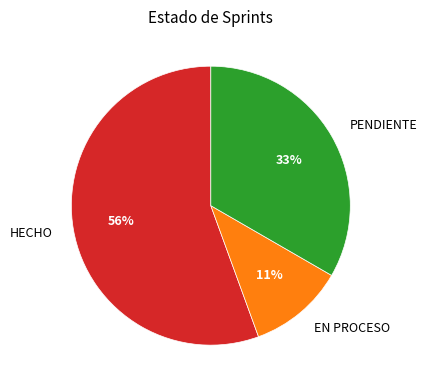

Which has a higher value, PENDIENTE or HECHO?

HECHO